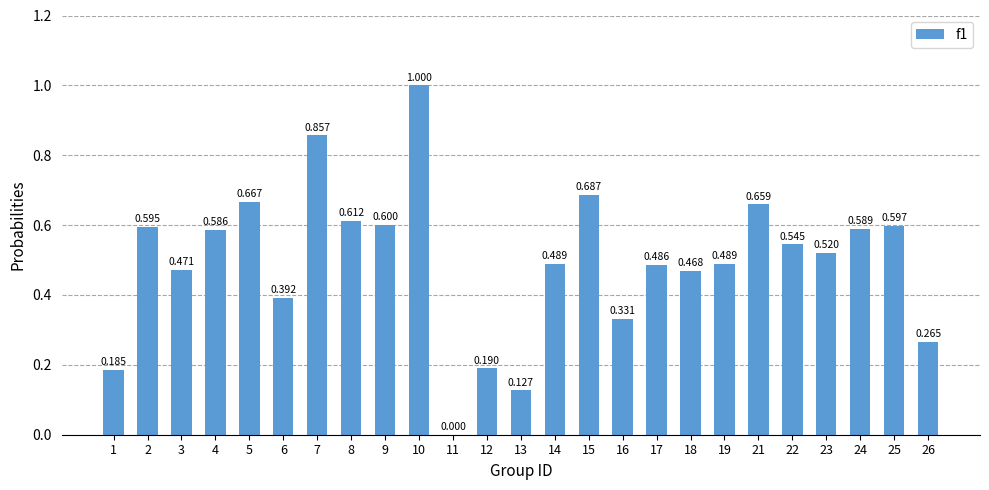

How many distinct data groups are displayed?

1